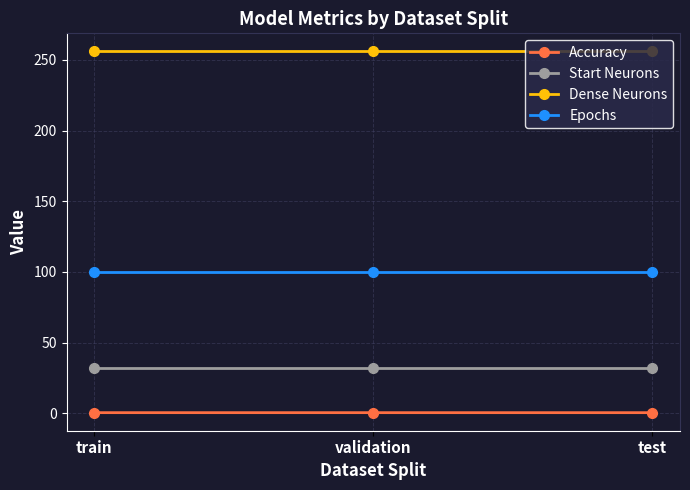

At how many categories does at least one series exceed 212?

3